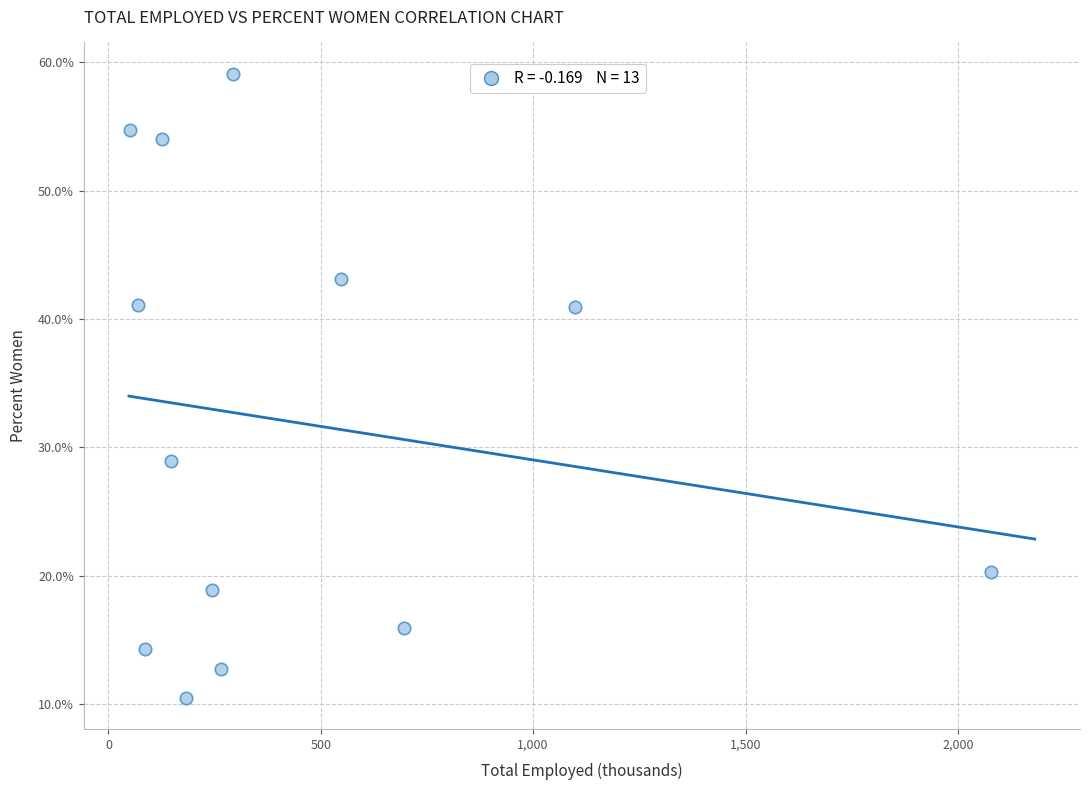

What Y value in the scatter plot is closest to 34?

28.9